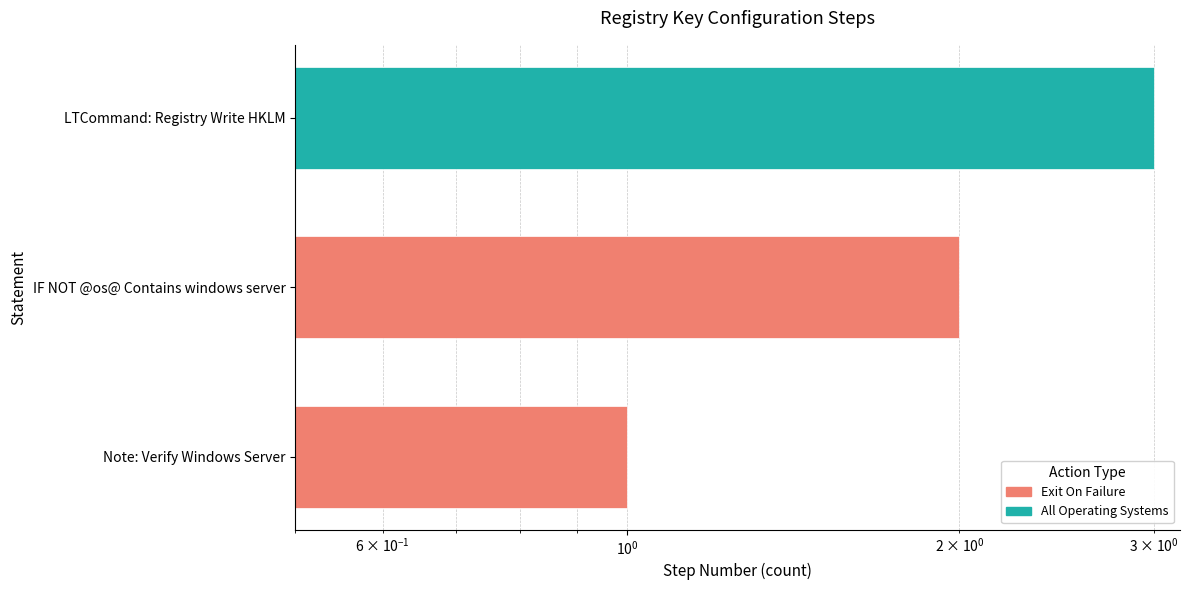

Which label corresponds to the smallest value in the chart?

Note: Verify Windows Server